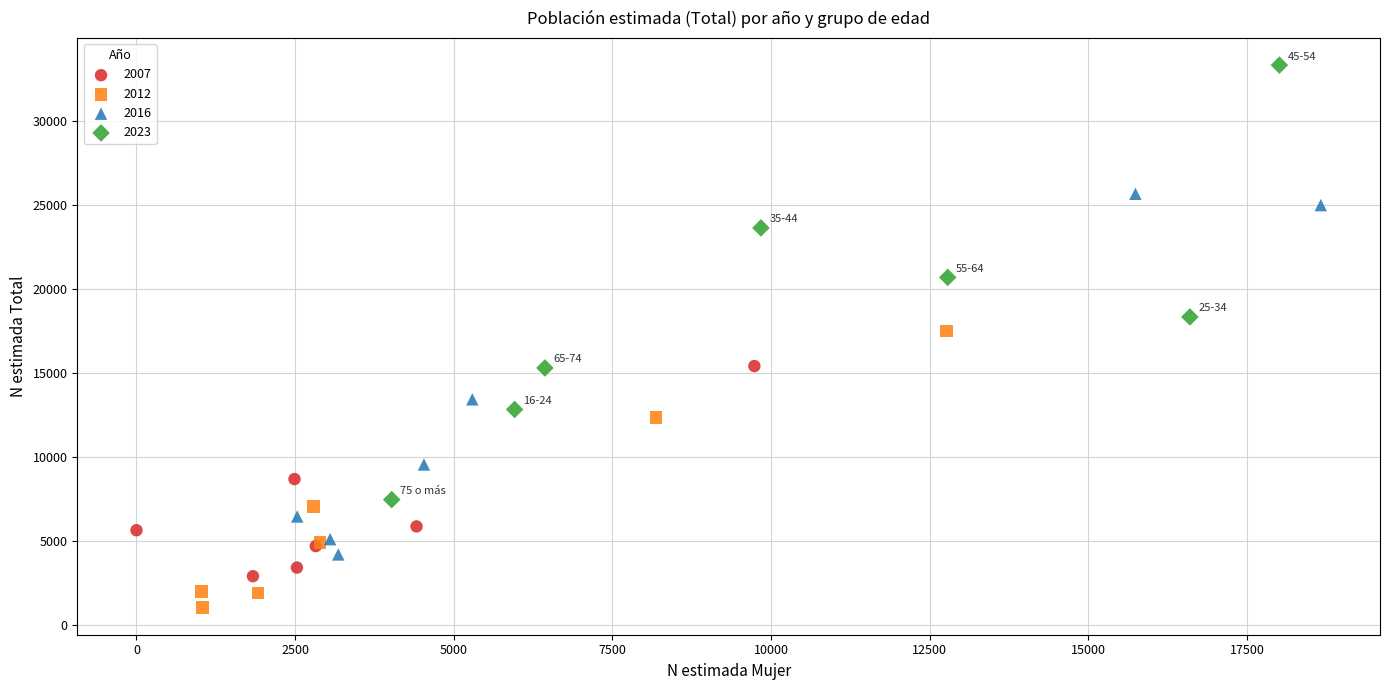

Which series reaches the minimum Y coordinate?

2012